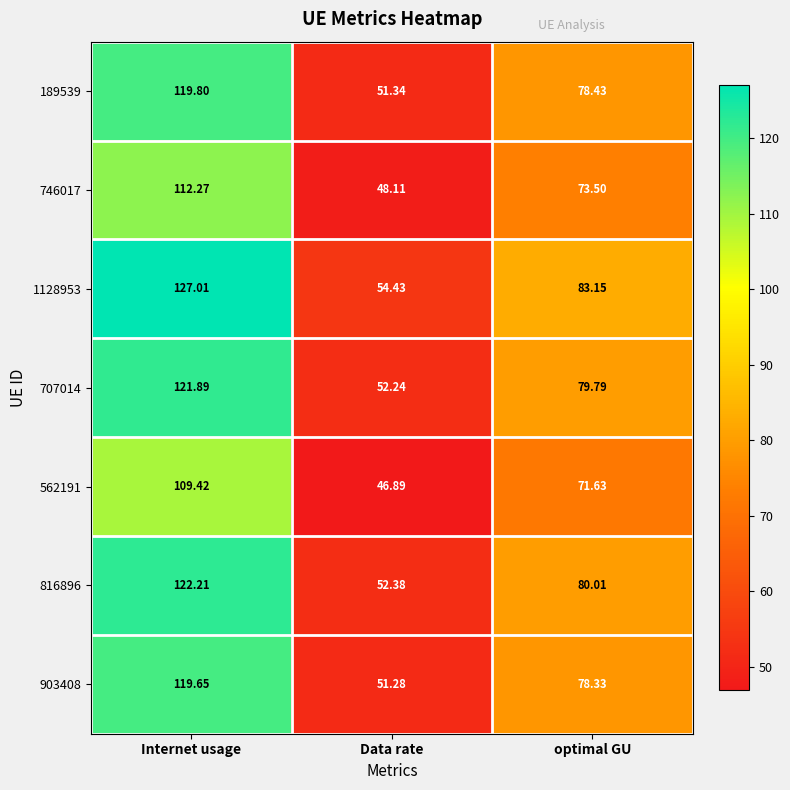

At which category is the sum across all series the highest?

Internet usage